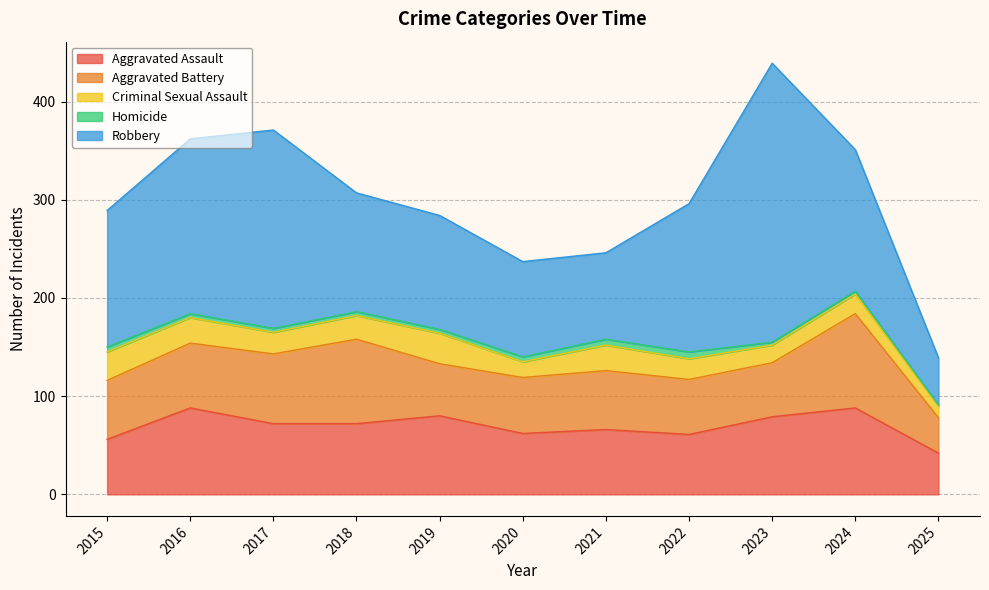

At which category does Aggravated Assault reach its first local valley?

2020